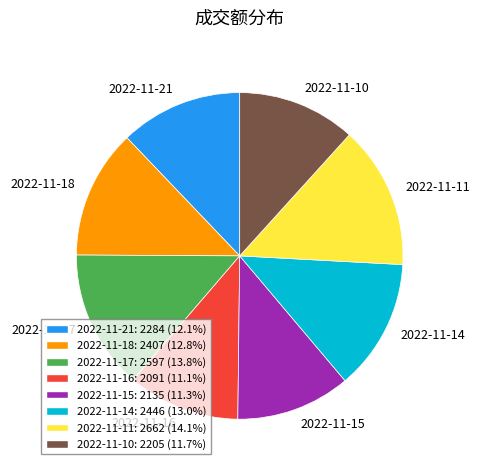

Between 2022-11-11 and 2022-11-14, which is larger?

2022-11-11